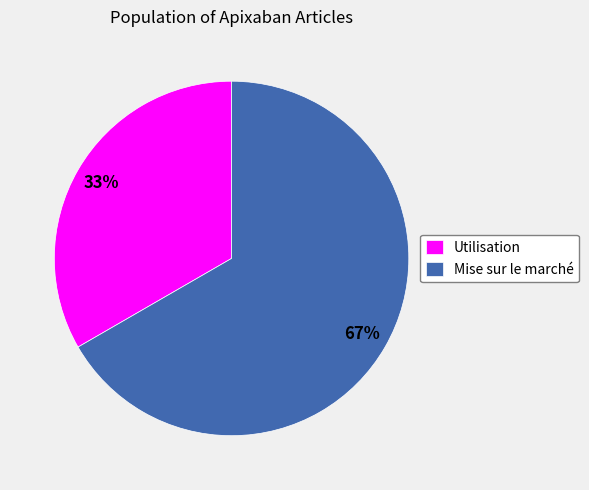

Combined, do Utilisation and Mise sur le marché account for over 50%?

Yes